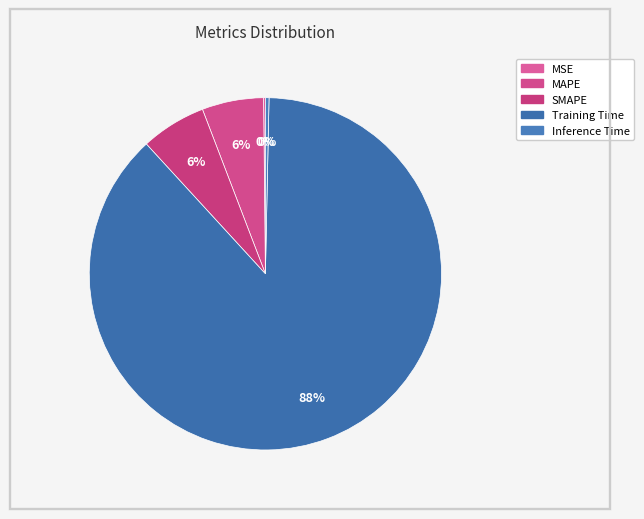

To the nearest percent, what is the difference between the largest and smallest slice percentages?

88%